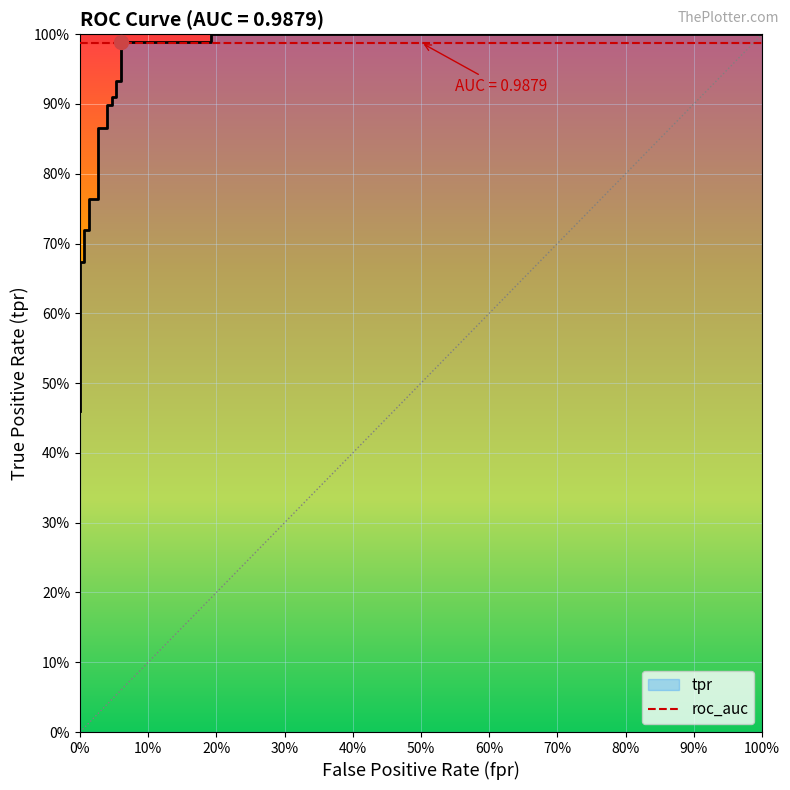

What is the label of the 5th point from the left?

40%